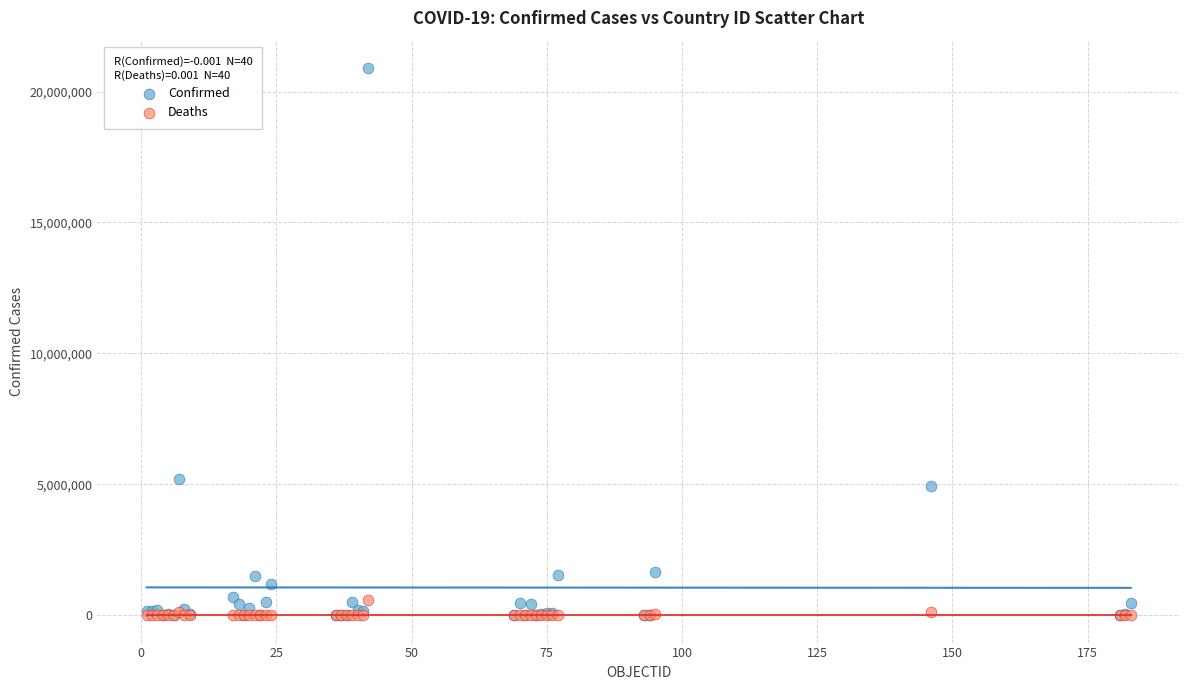

Which series contains the highest Y value?

Confirmed